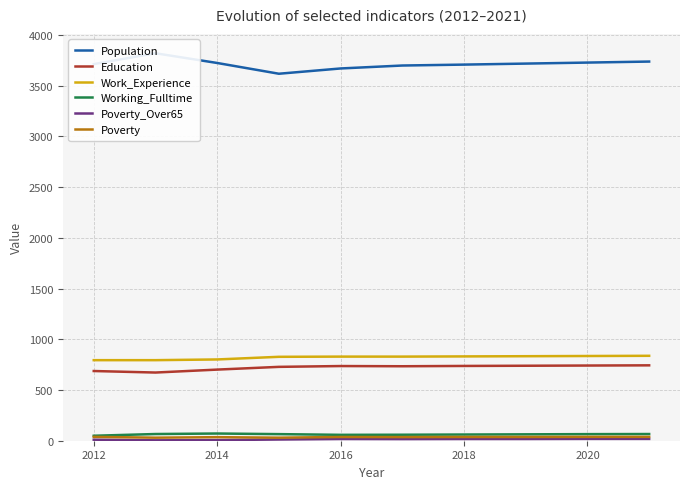

What is the lowest value of the Work_Experience series?

794